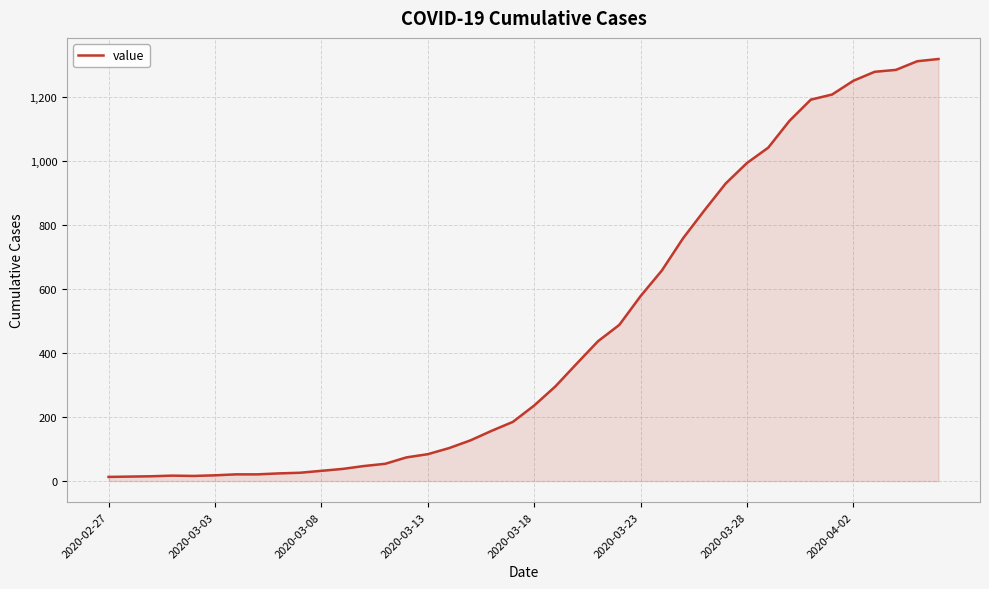

What is the difference between the maximum and minimum values?

1306